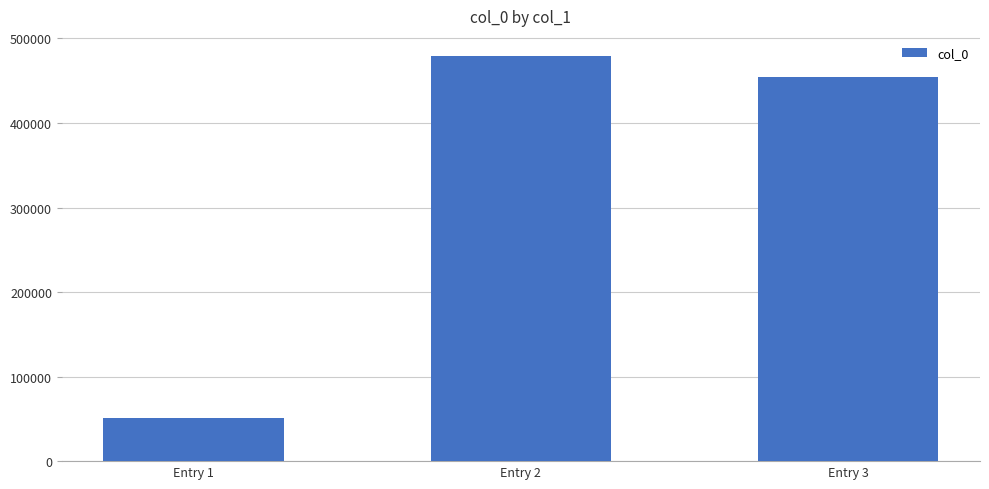

How many distinct data groups are displayed?

1